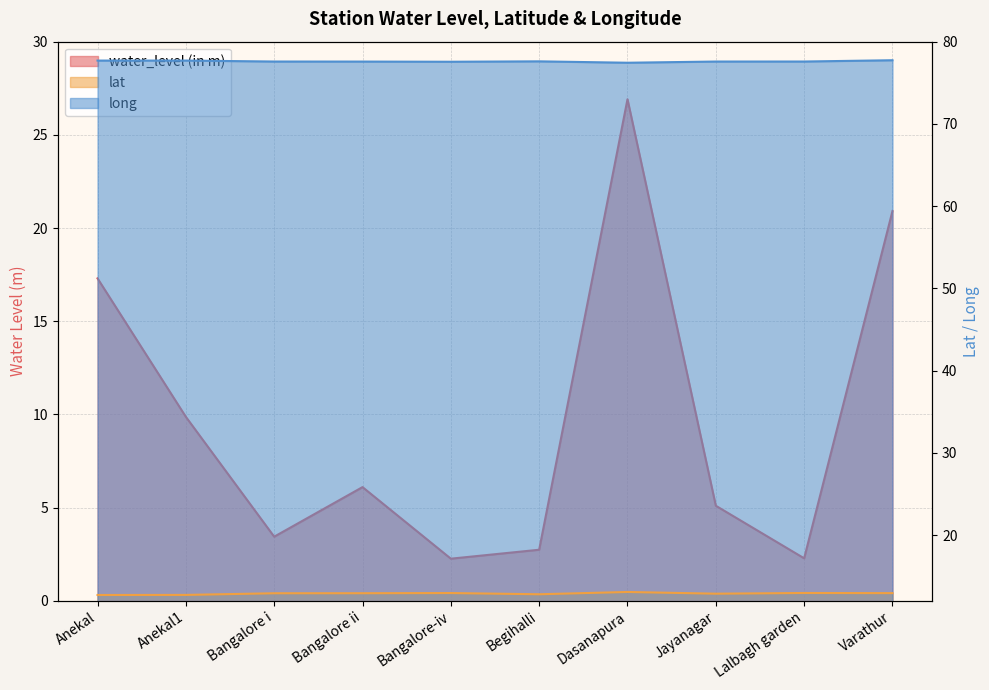

How many series are shown in this chart?

3